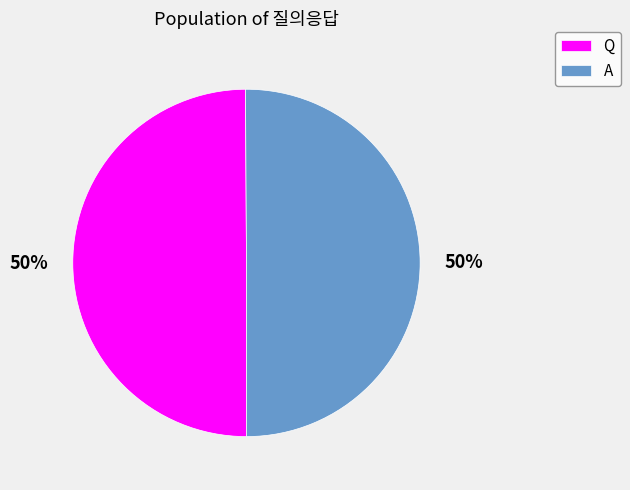

To the nearest percent, what percentage of the pie is Q?

50%